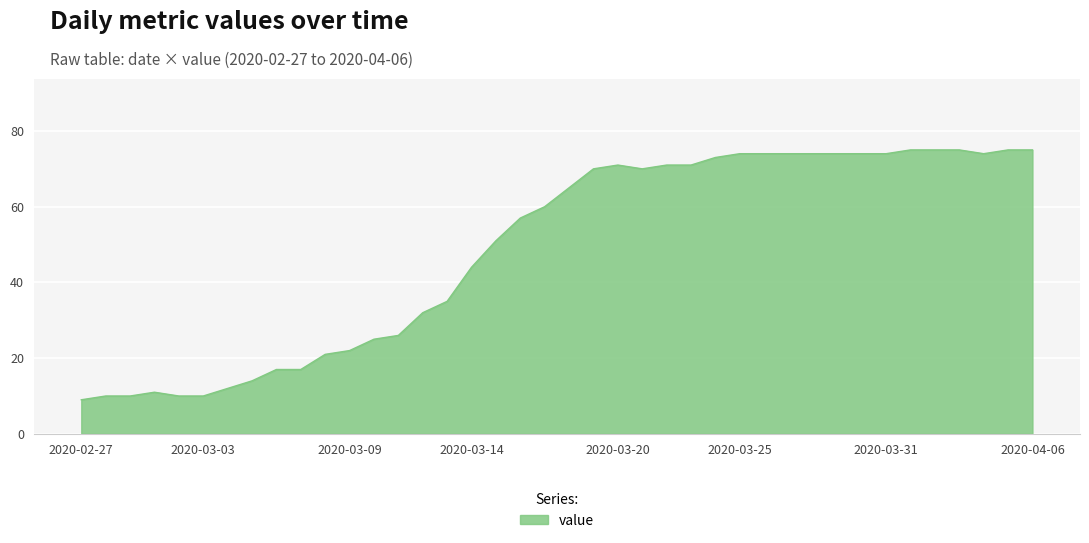

What is the greatest value displayed?

75